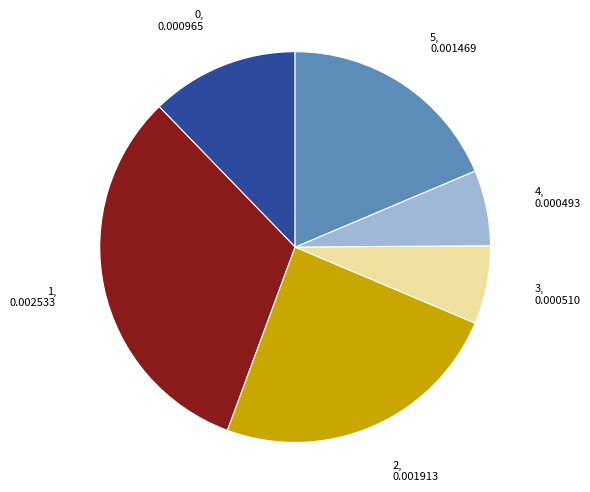

Does 1 represent more than half of the total?

No